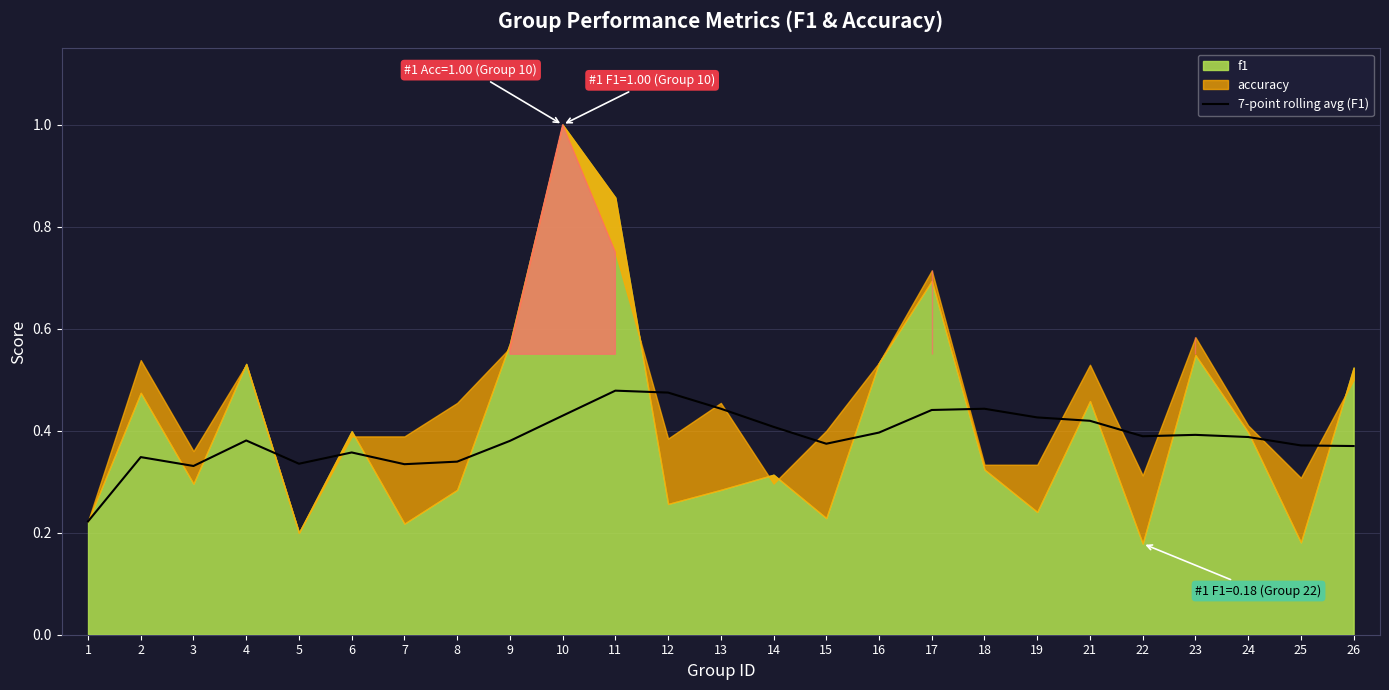

The value at 19 is 0.3. True or false?

False